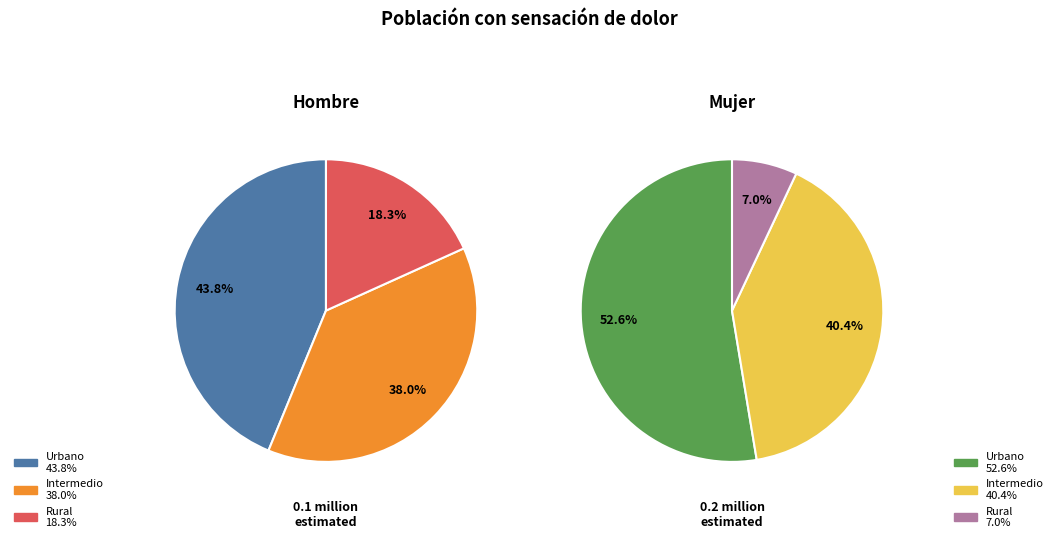

To the nearest percent, what percentage of the pie is Rural?

18%